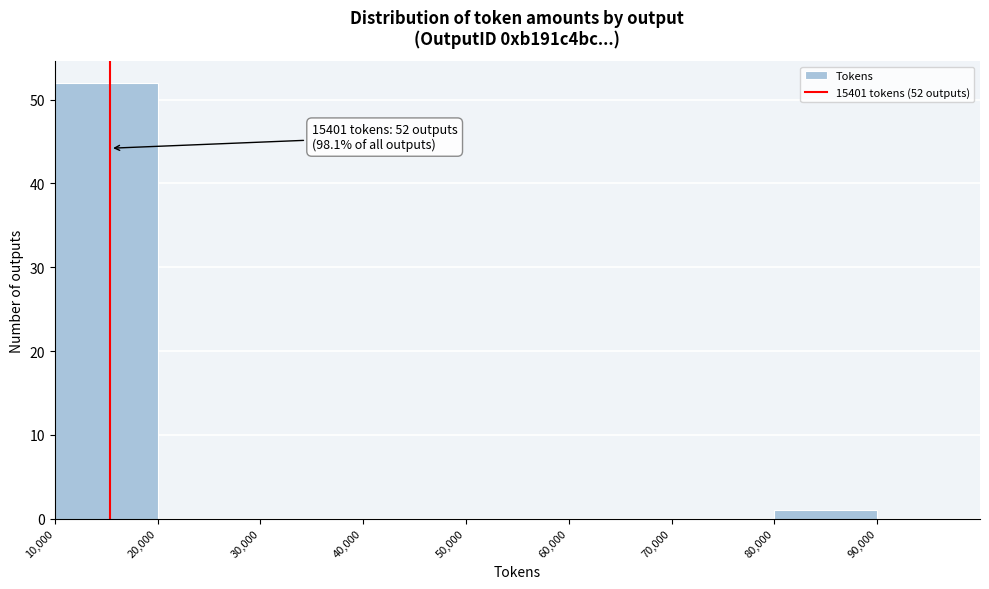

Which range on the x-axis has the tallest bar?

10000 to 20000